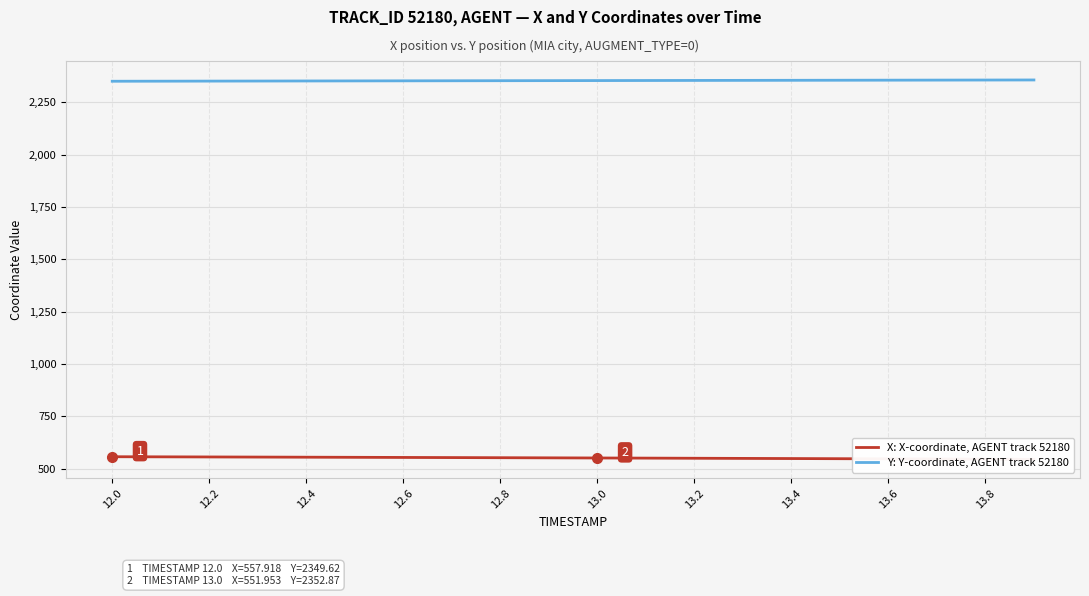

The value of Y: Y-coordinate, AGENT track 52180 at 13.8 is 1165.4. True or false?

False